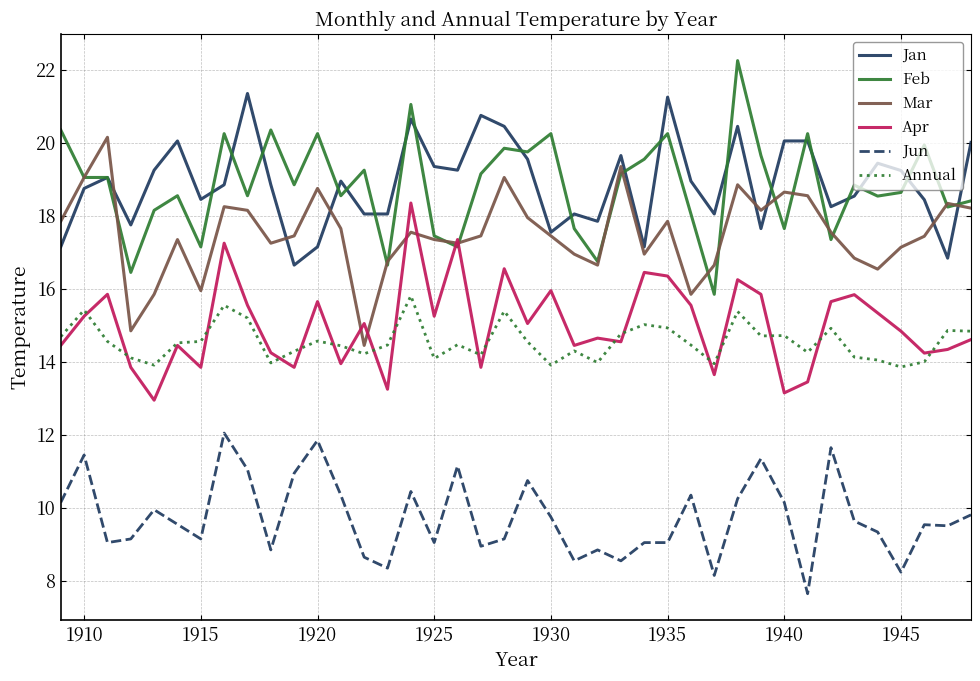

True or false: Feb and Jun intersect in this chart.

False